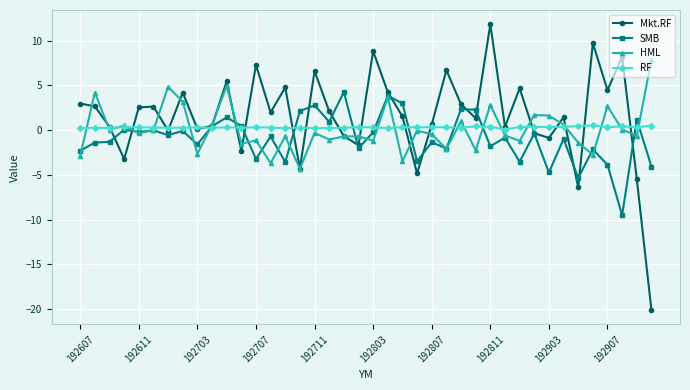

List the series in order of their peak value, highest first.

Mkt.RF, HML, SMB, RF